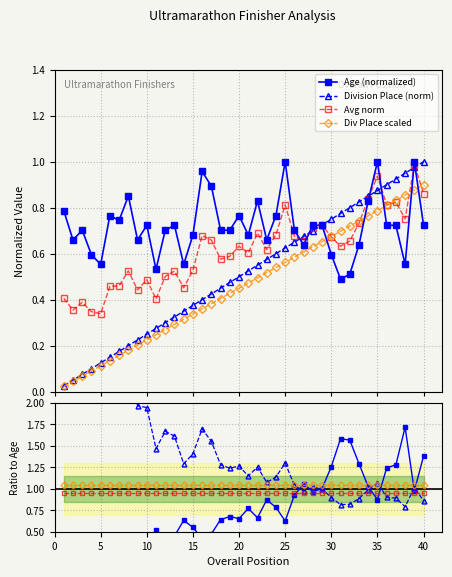

Which series ends up on top after the final intersection of Age (normalized) and Div Place scaled?

Div Place scaled